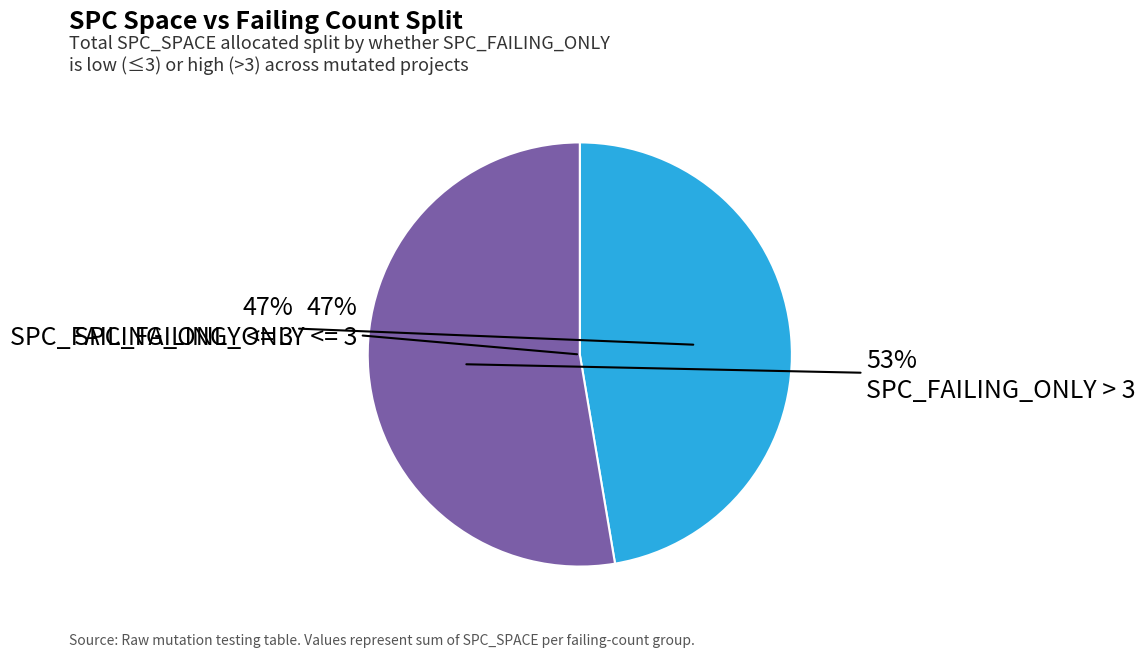

Is it true that 17 is 1% of the pie?

False